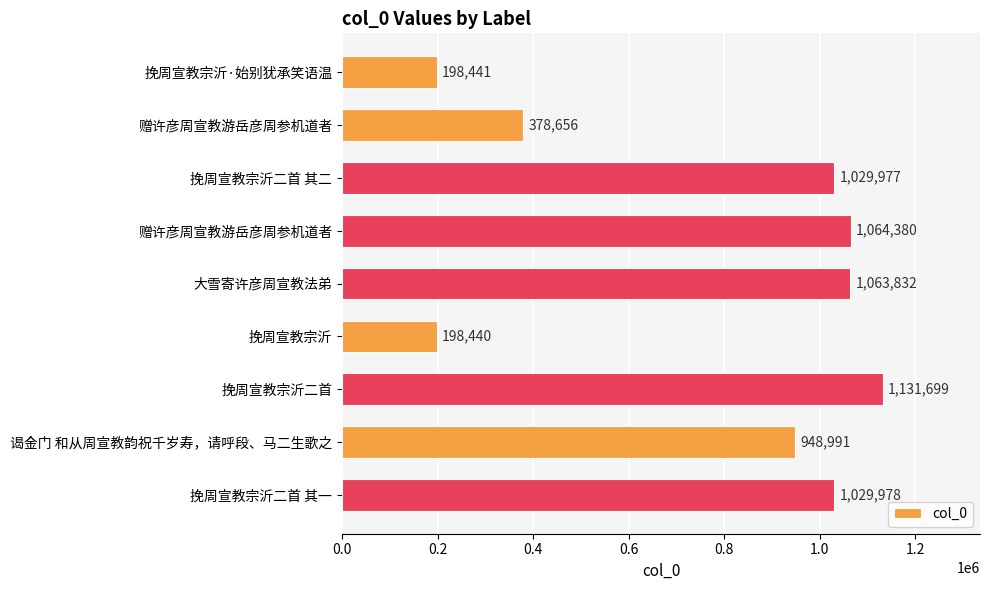

How many bars are there in total?

9